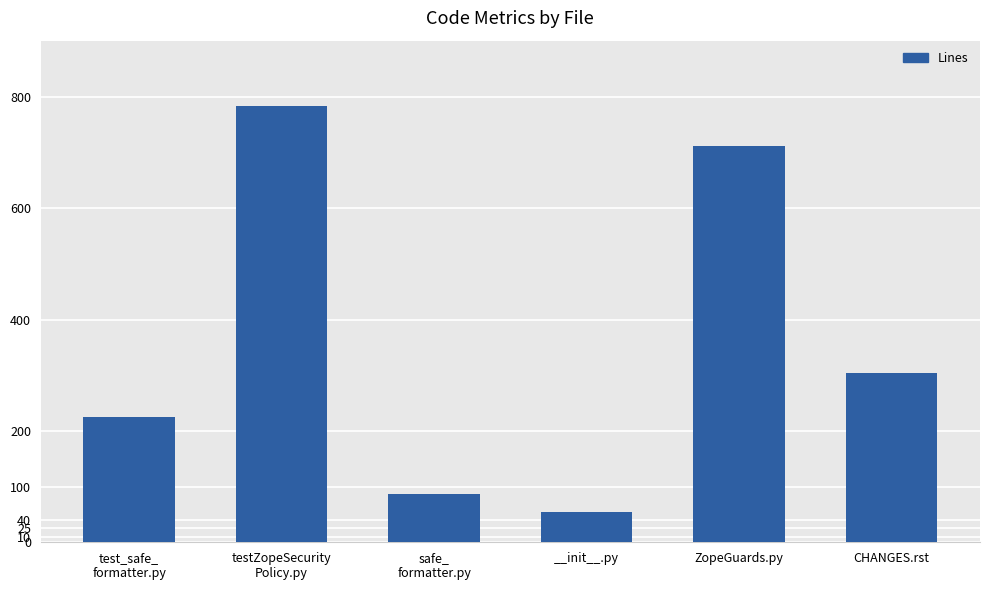

What is the difference between the second highest and minimum values?

658